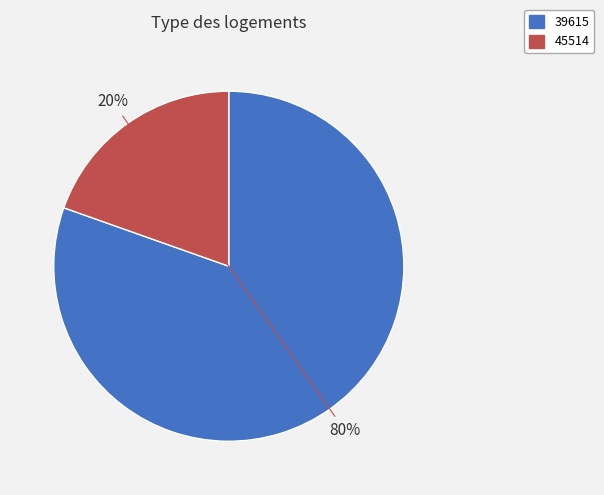

What percentage is the 39615 slice, to the nearest percent?

80%